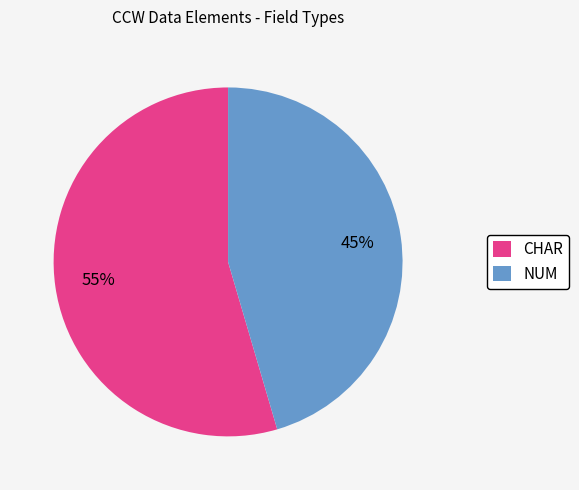

What percentage is the CHAR slice, to the nearest percent?

55%